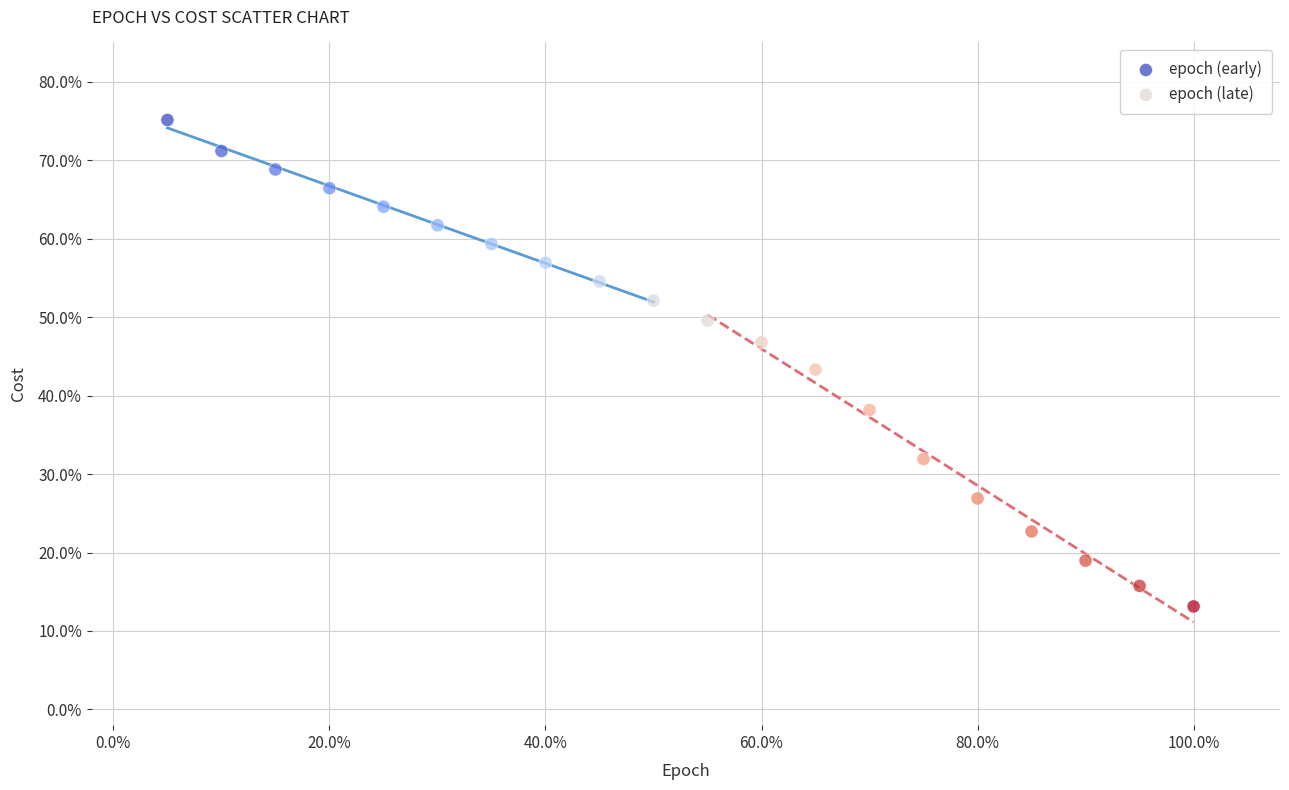

Which series has the widest spread of Y values?

epoch (late)